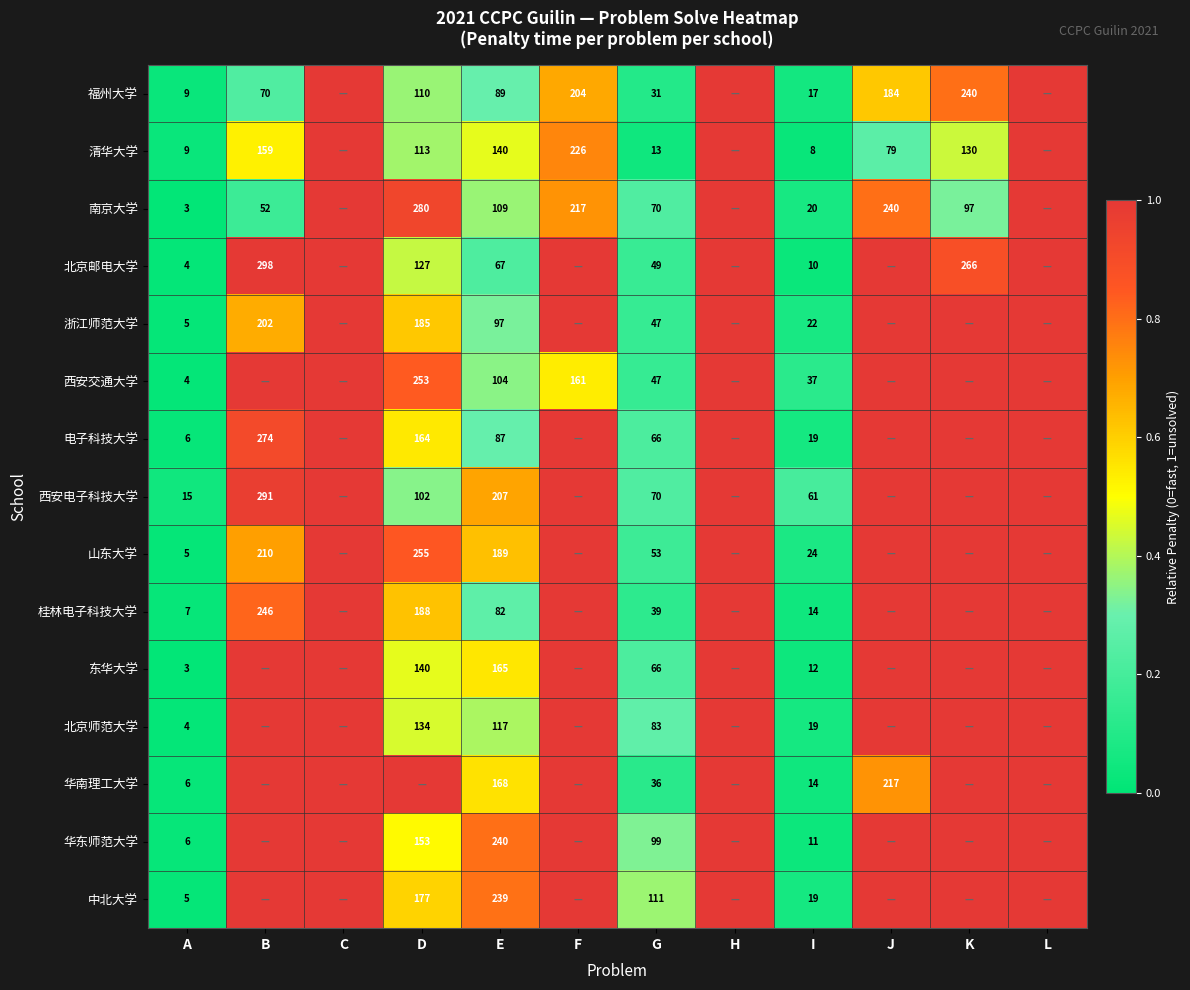

True or false: 浙江师范大学 has a value of 5 at A.

True